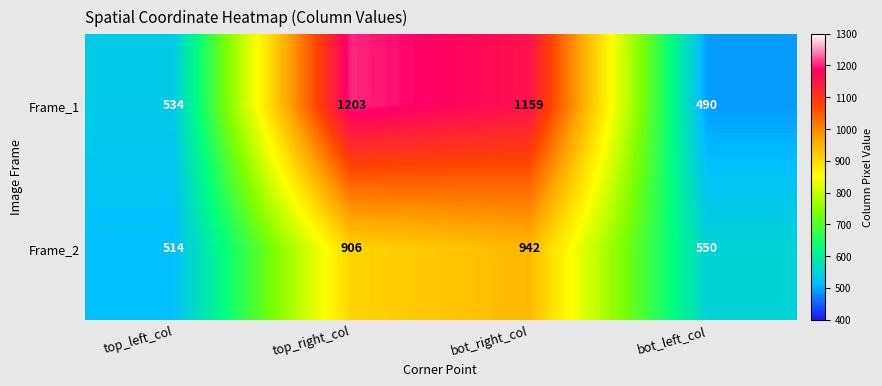

At which category is the sum across all series the highest?

top_right_col